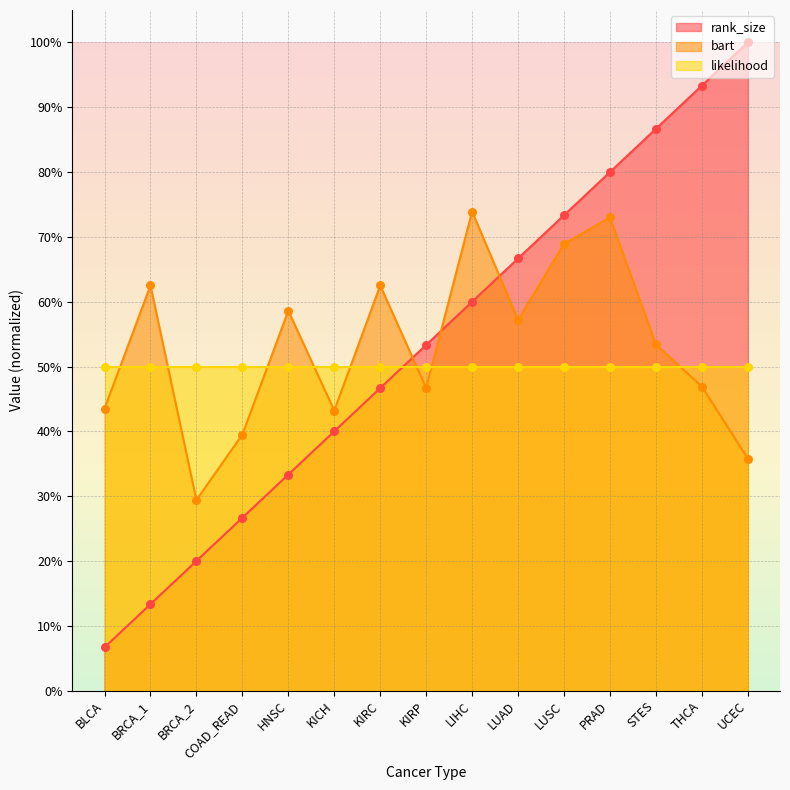

Which series contains the lowest Y value?

rank_size